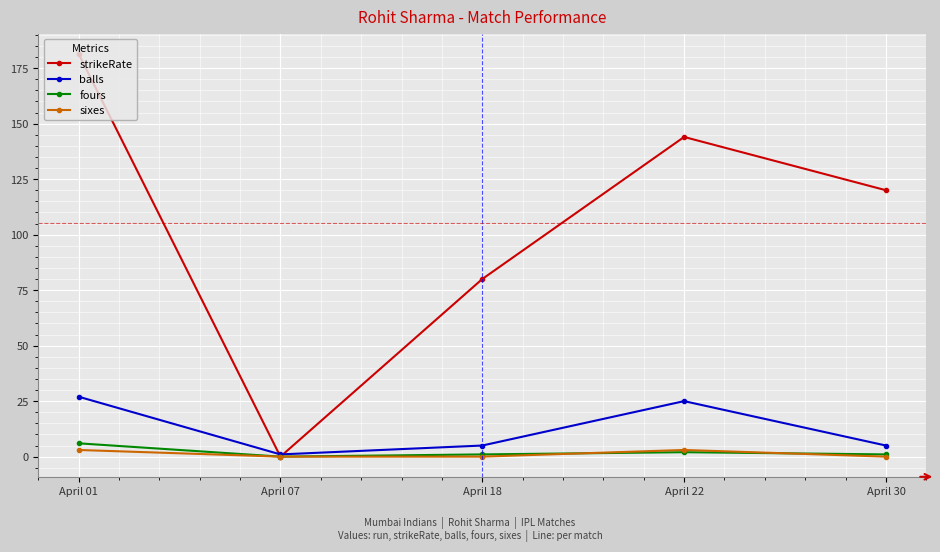

At which label does balls first exceed 5?

April 01